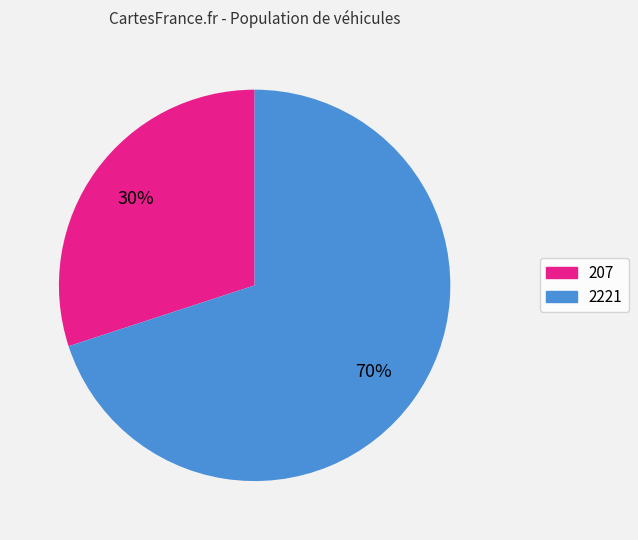

To the nearest percent, what is the combined percentage of 2221 and 207?

100%